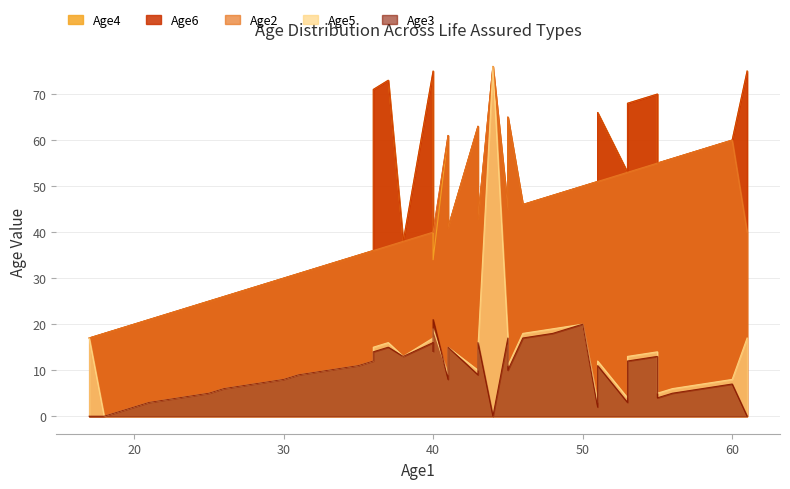

True or false: Age3 and Age6 intersect in this chart.

False